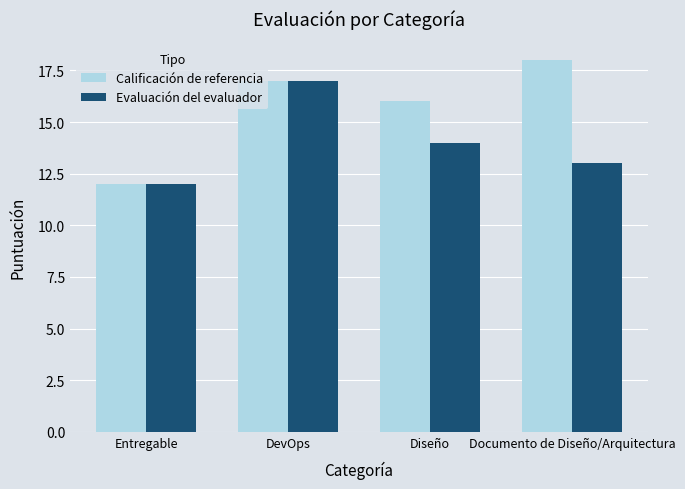

What value does the Calificación de referencia series have at Entregable?

12